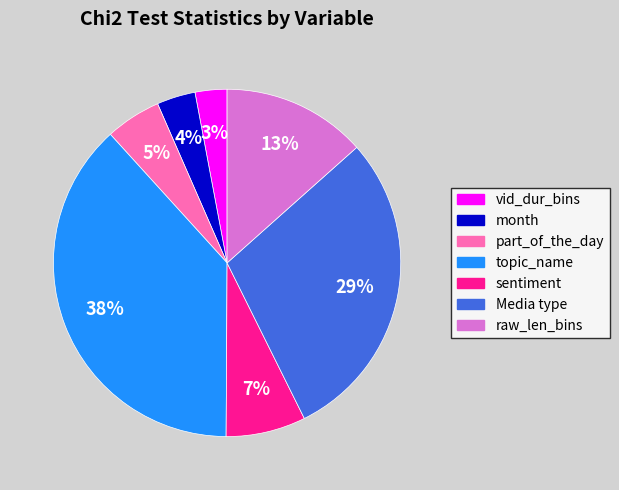

Which has a higher value, sentiment or Media type?

Media type